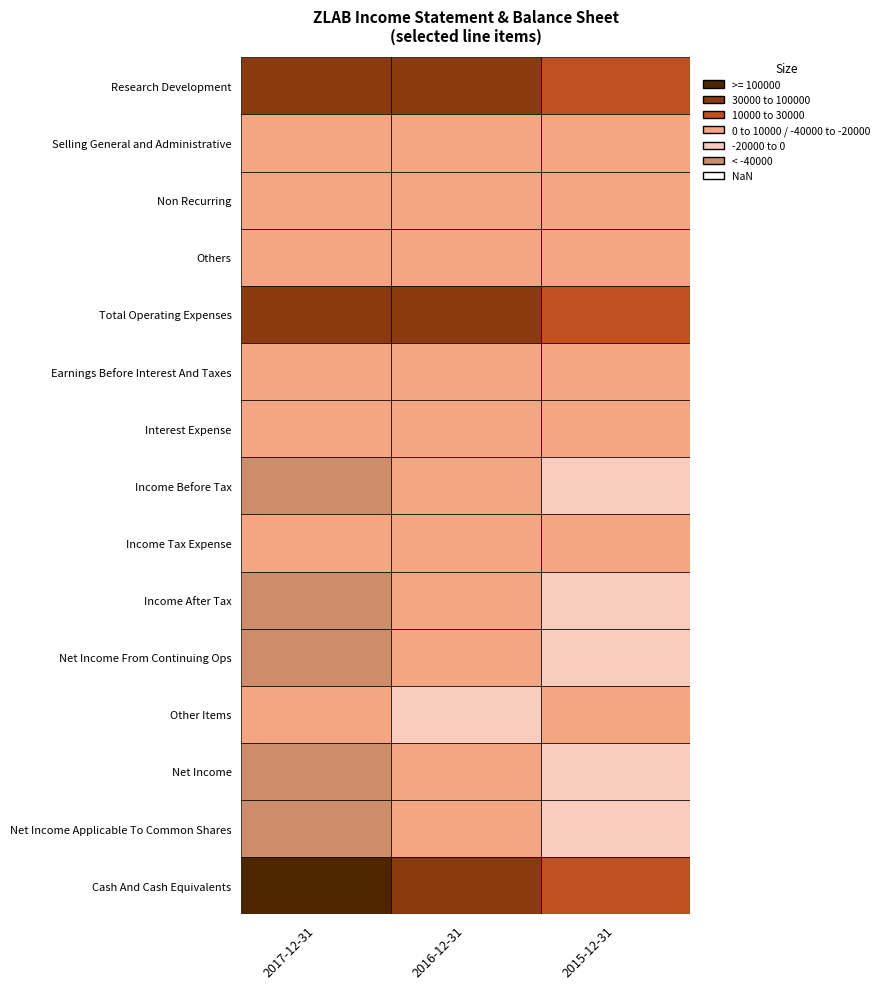

Count the Net Income Applicable To Common Shares values in the range -50400 to -18000.

3